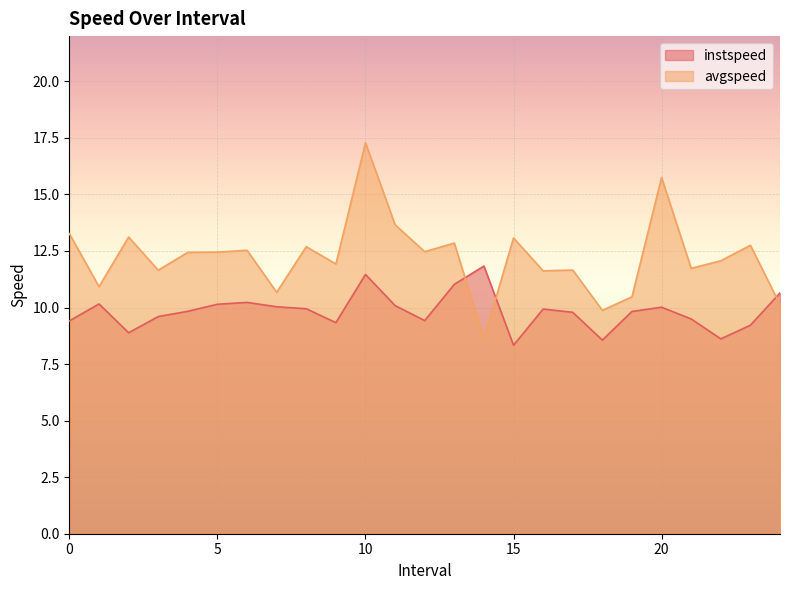

Reading left to right, list all the values displayed in this chart.

instspeed: 9.4	10.2	8.9	9.6	9.8	10.1	10.2	10.0	9.9	9.3	11.5	10.1	9.4	11.0	11.8	8.3	9.9	9.8	8.6	9.8	10.0	9.5	8.6	9.2	10.6
avgspeed: 13.3	10.9	13.1	11.7	12.4	12.4	12.5	10.7	12.7	11.9	17.3	13.7	12.5	12.8	8.6	13.1	11.6	11.7	9.9	10.5	15.7	11.7	12.1	12.8	10.1